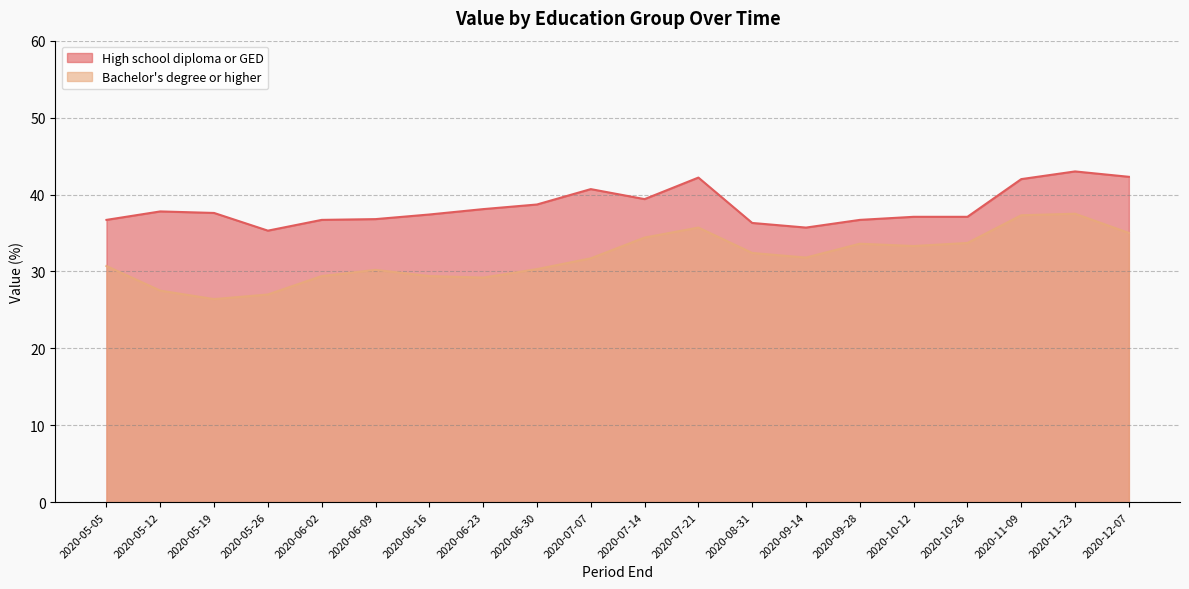

True or false: Bachelor's degree or higher and High school diploma or GED intersect in this chart.

False